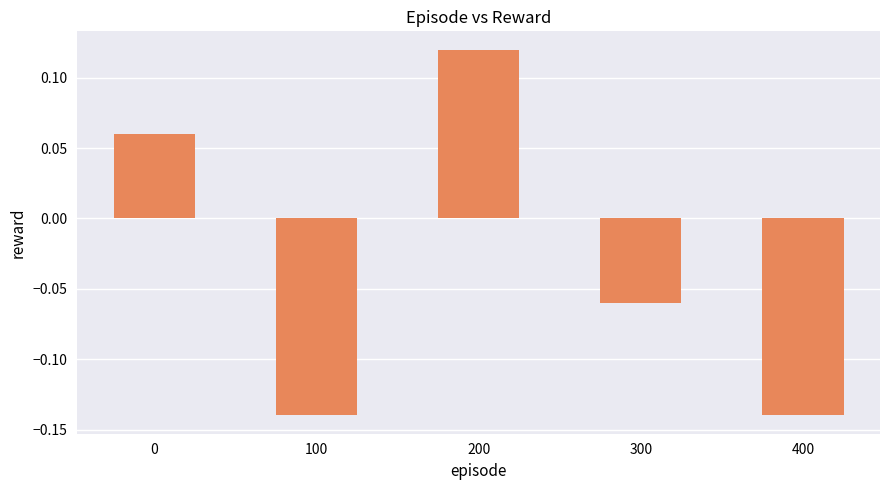

How many data points are less than 0?

3